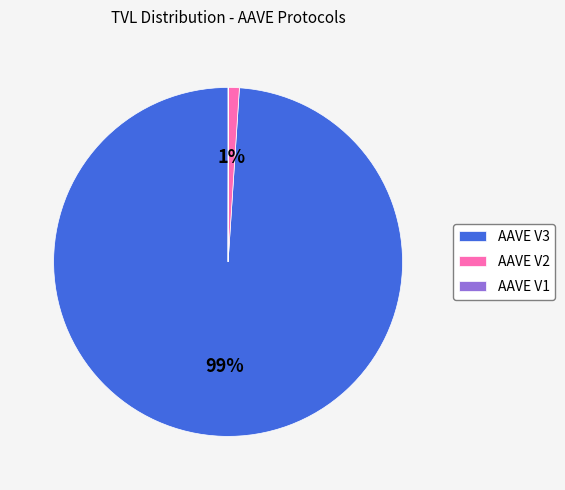

Is there a majority slice in this chart?

Yes